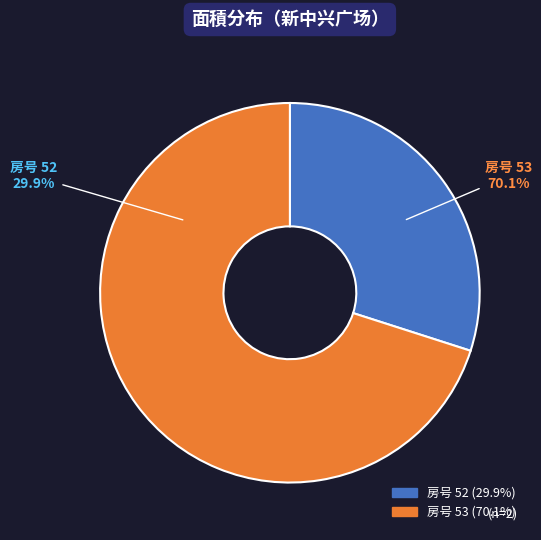

What is the majority slice?

53